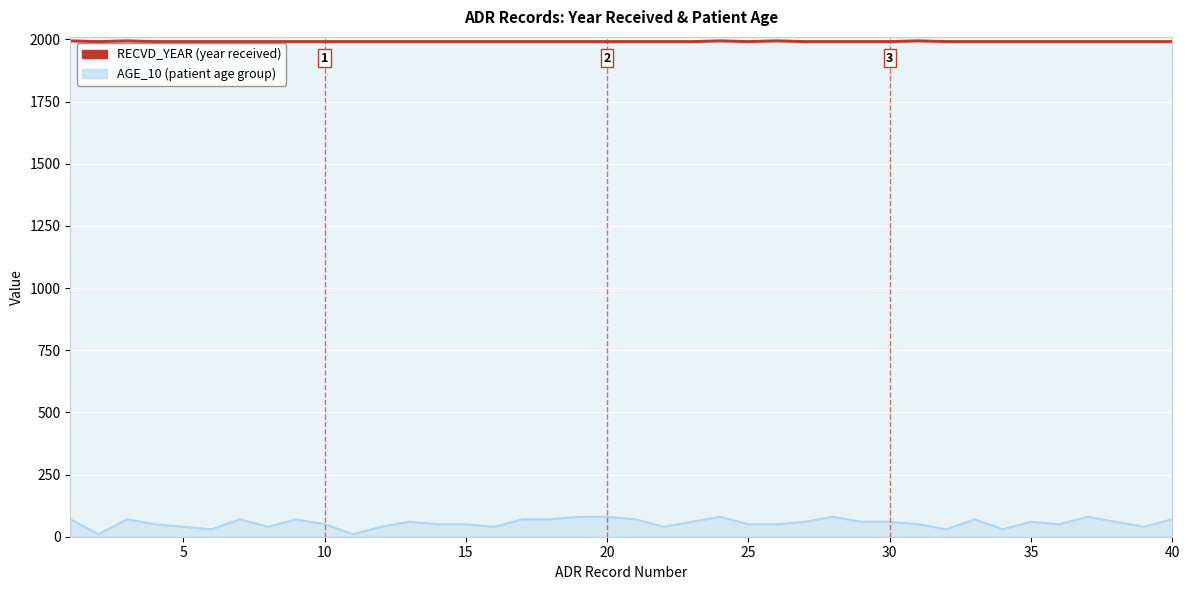

What is the greatest value displayed?

1994